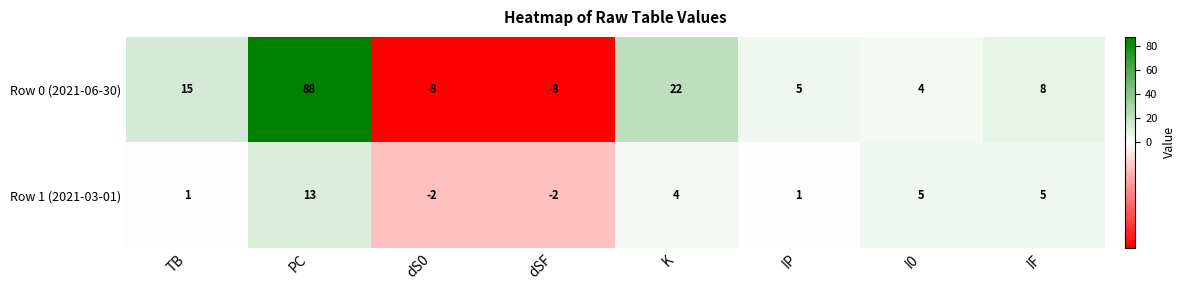

What is the minimum value shown in the chart?

-8